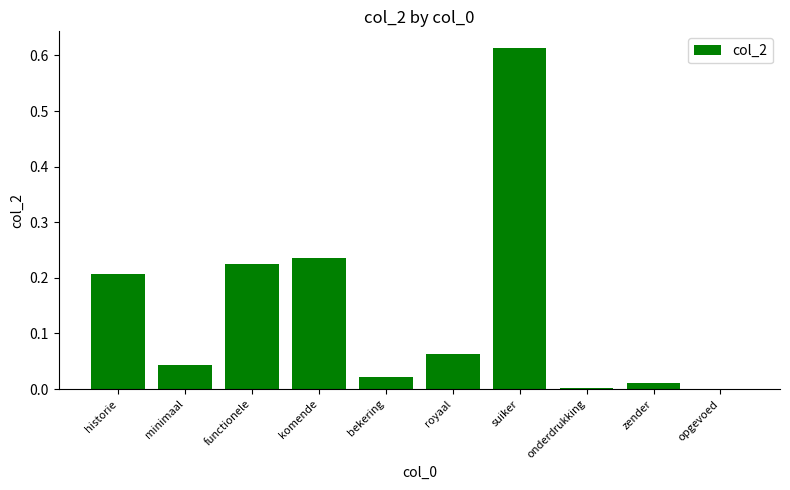

At which category does the chart reach its peak across all series?

suiker